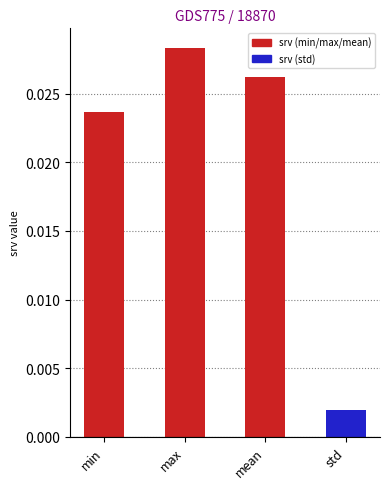

At which category does the chart reach its peak across all series?

max